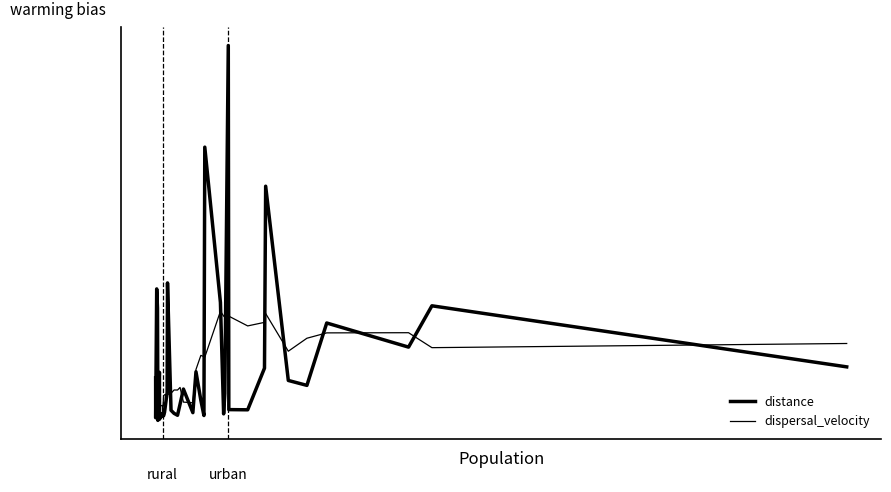

In dispersal_velocity, how many points are lower than both neighbors (excluding endpoints)?

11